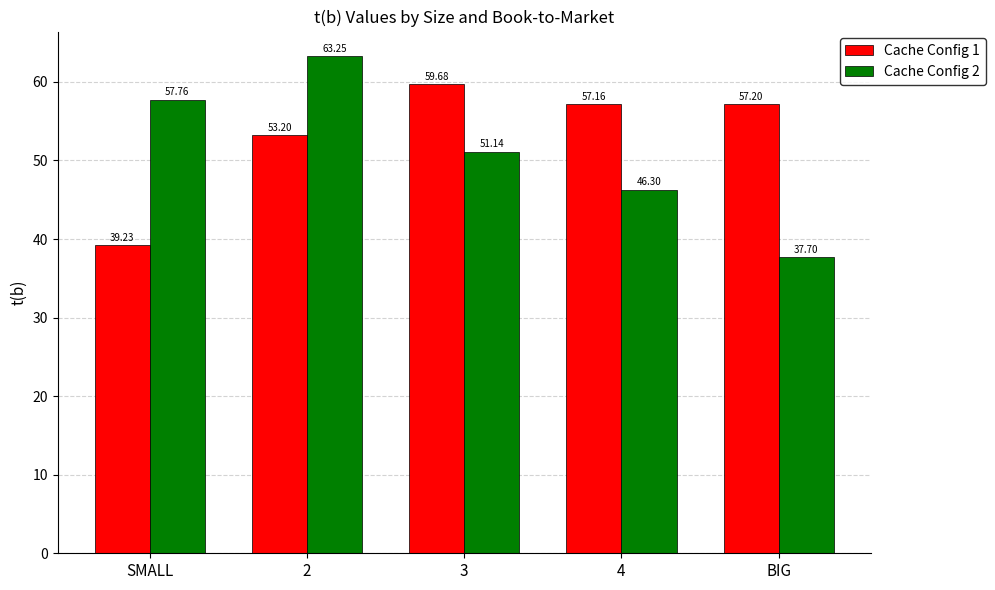

What is the difference between the Cache Config 1 values at BIG and SMALL?

18.0